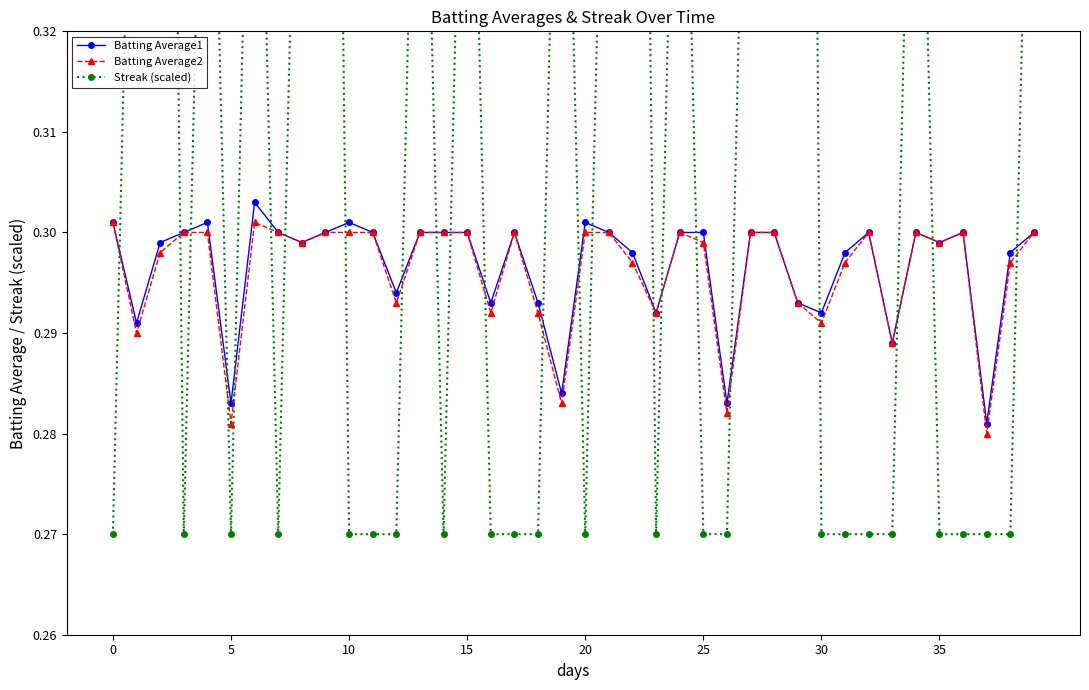

True or false: Batting Average2 has more than 1 points higher than both neighbors.

True